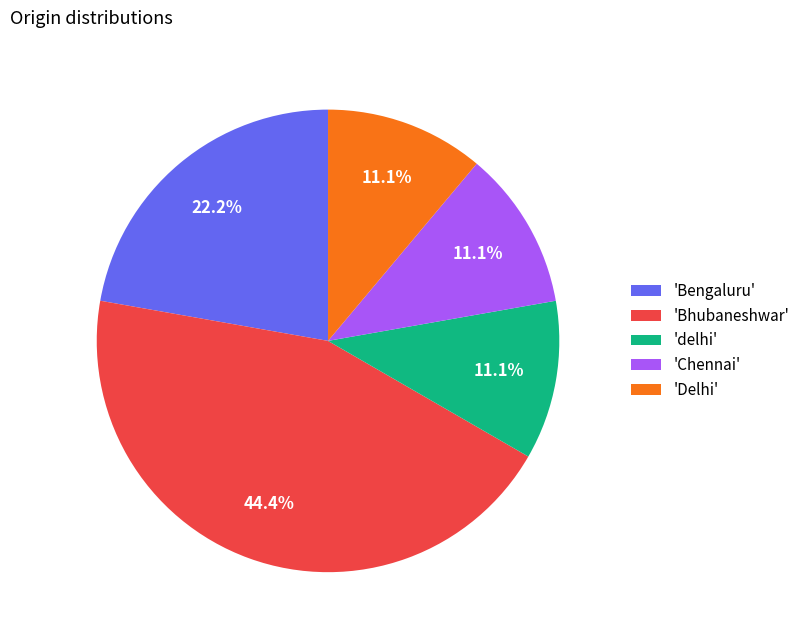

What is the ratio of the value at 'Delhi' to the value at 'delhi'?

1.0